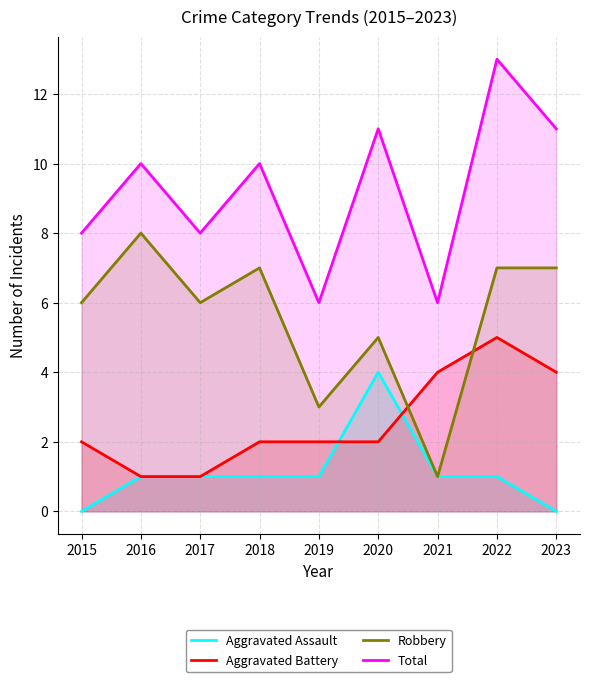

Which series has the largest range (max minus min)?

Robbery